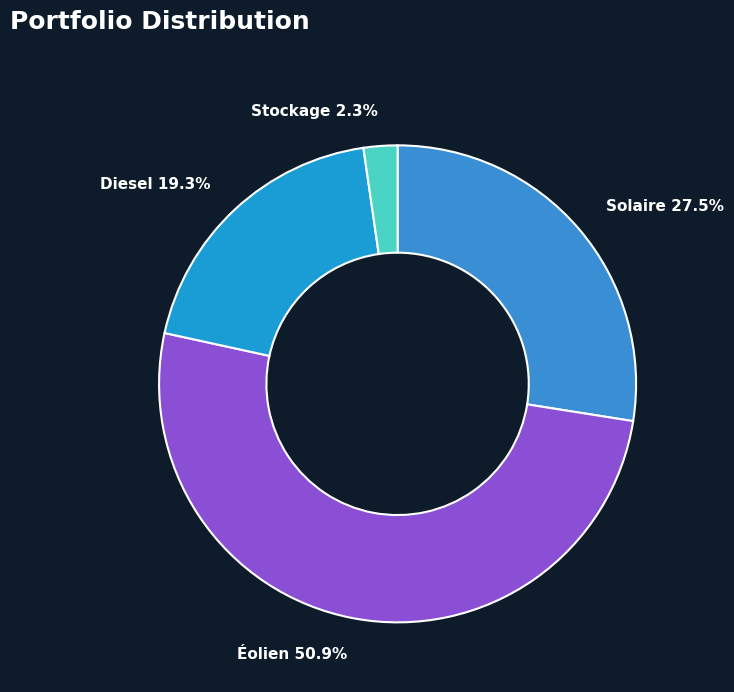

Combined, what portion of the pie is Éolien and Solaire?

78.4%